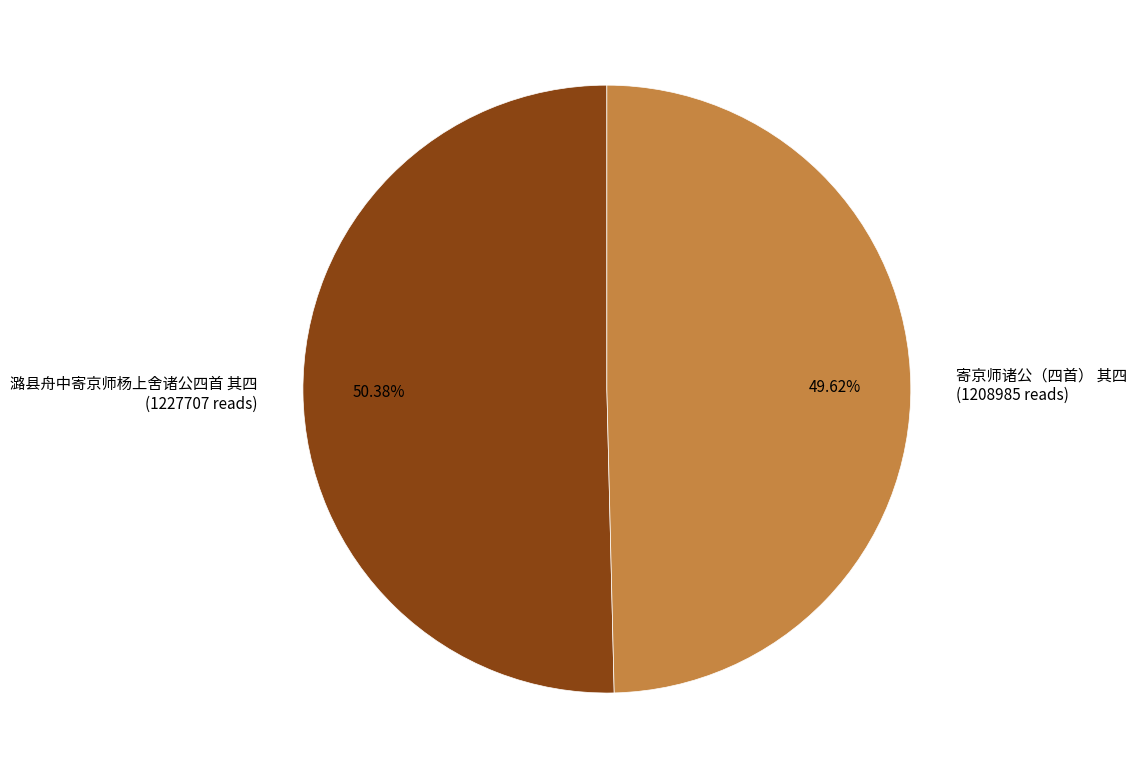

What percentage is NOT represented by 潞县舟中寄京师杨上舍诸公四首 其四?

49.6%